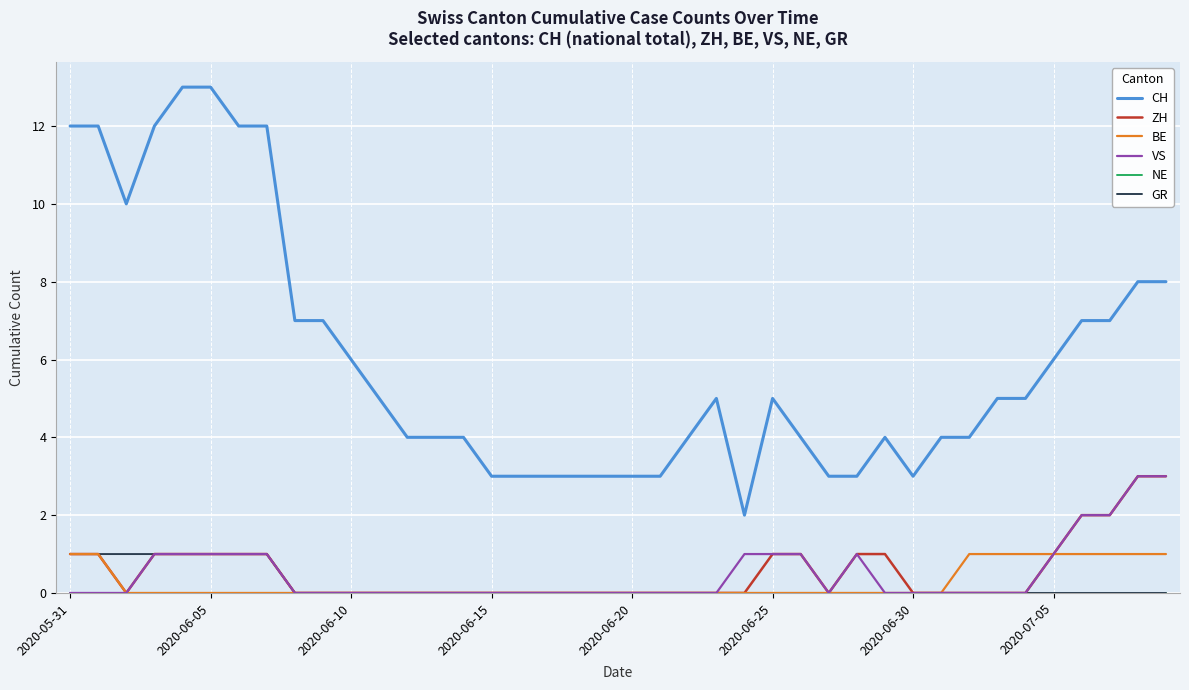

What is the sum of all BE values?

10